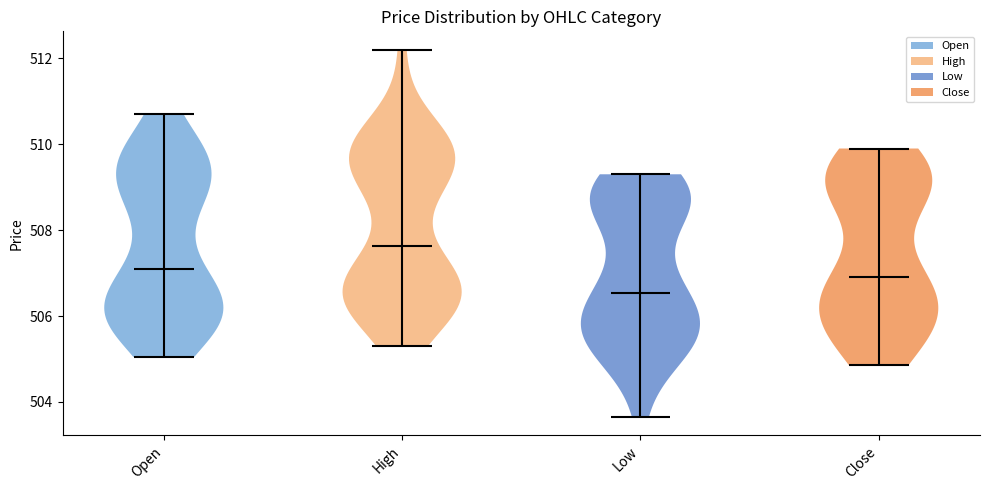

Reading left to right, read every violin against the y-axis: where its median line is, and the lowest and highest points it reaches. The values are not printed on the chart, so give them approximately, as read against the axis.

Open: median line 507.2, lowest point 505.0, highest point 510.8
High: median line 507.6, lowest point 505.4, highest point 512.2
Low: median line 506.6, lowest point 503.6, highest point 509.4
Close: median line 507.0, lowest point 504.8, highest point 510.0